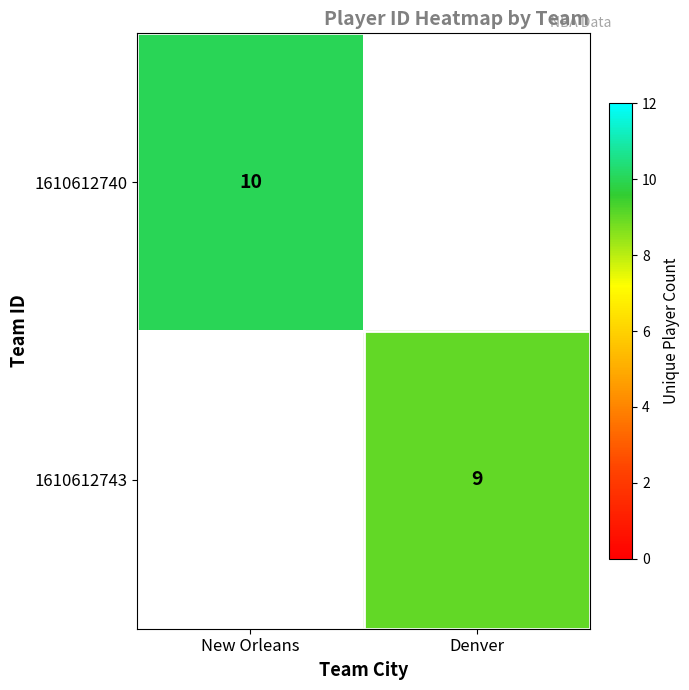

Is it true that 1610612740 equals 13 at New Orleans?

False